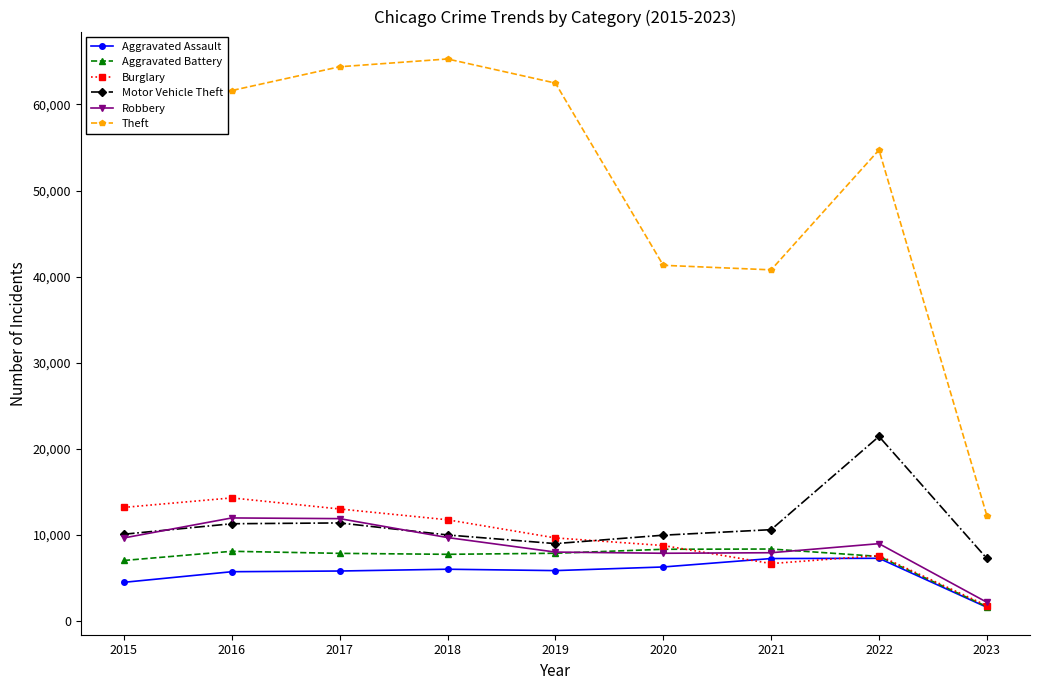

What is the value of the Robbery point at the 2nd from the left?

11960